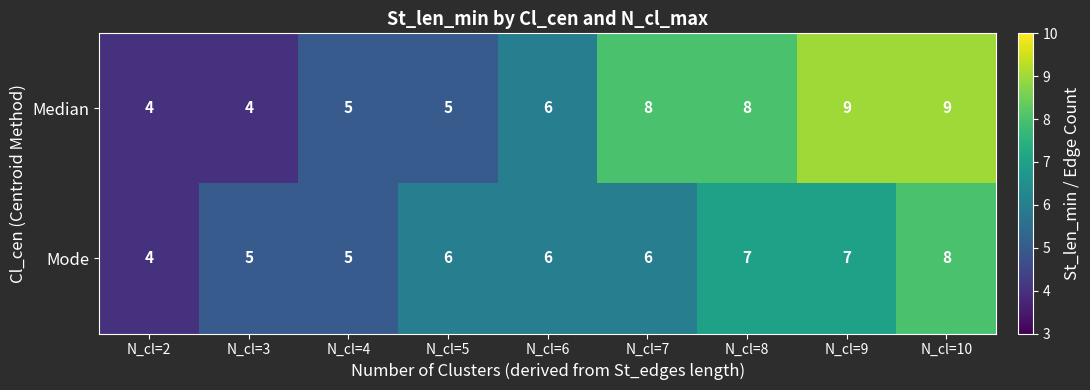

What is the sum of the Median values at N_cl=5 and N_cl=3?

9